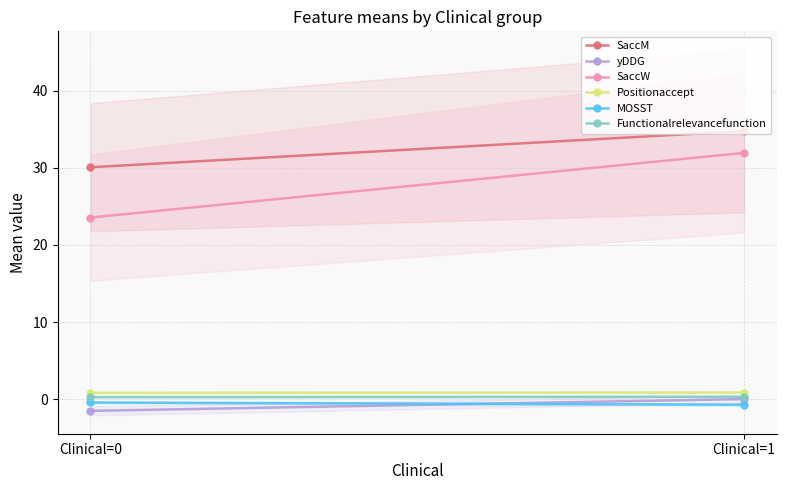

List the labels in order of Functionalrelevancefunction value, largest first.

Clinical=1, Clinical=0